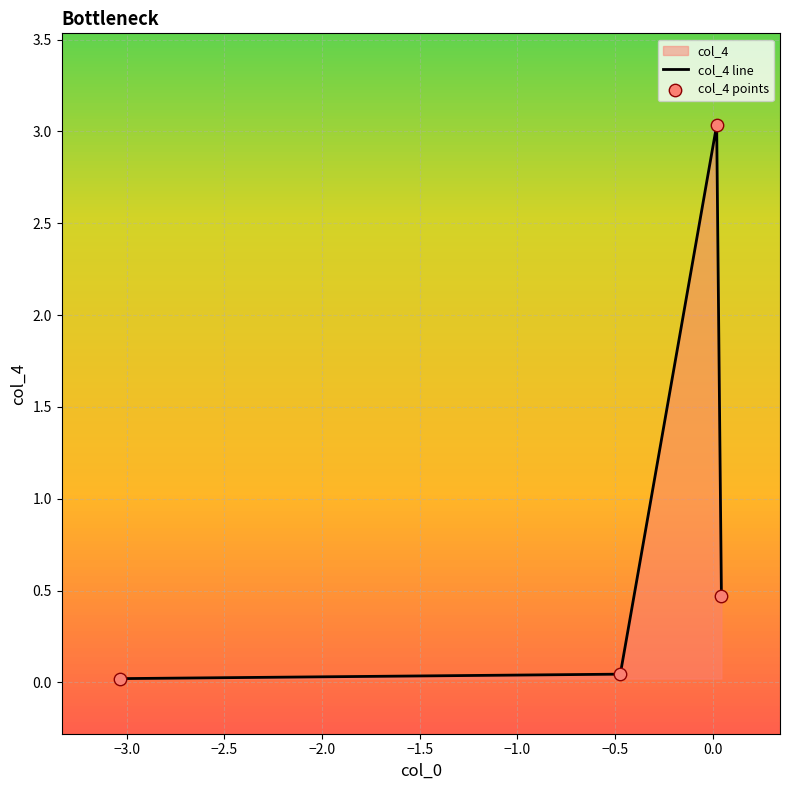

Between 0.02054871149460796 and 0.044866861738840406, which is larger?

0.02054871149460796